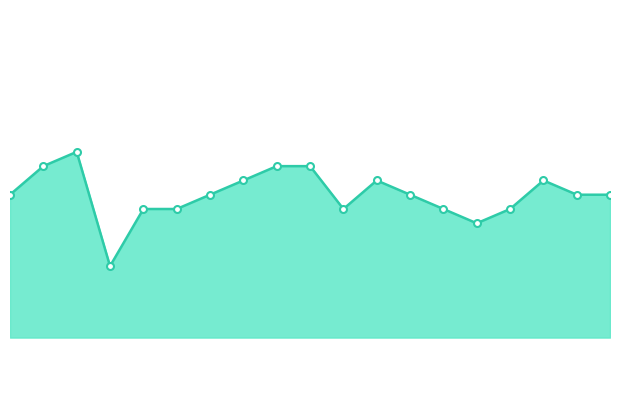

Does the chart have visible grid lines?

No